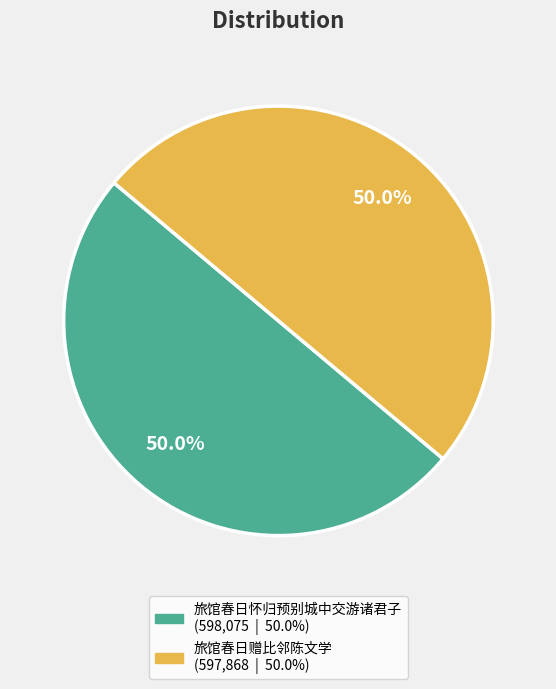

What portion of the pie excludes 旅馆春日赠比邻陈文学?

50.0%